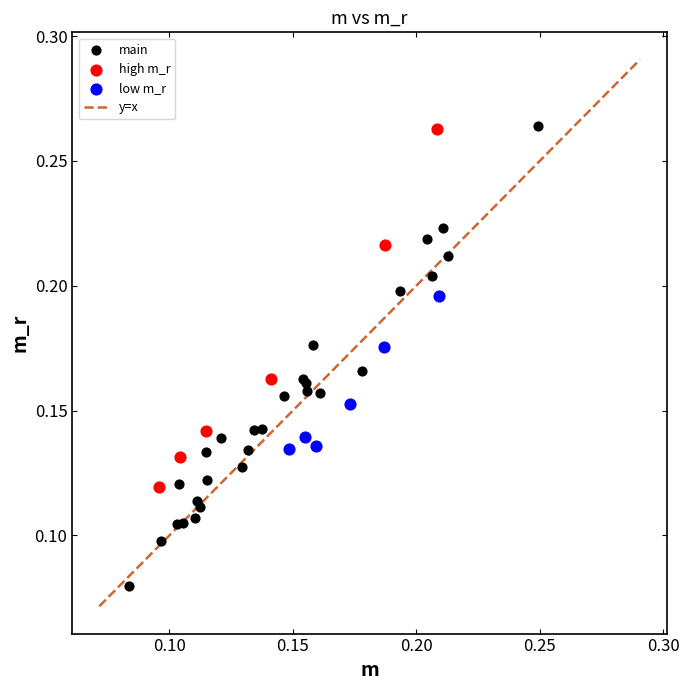

Which series has the largest Y range (max minus min)?

main